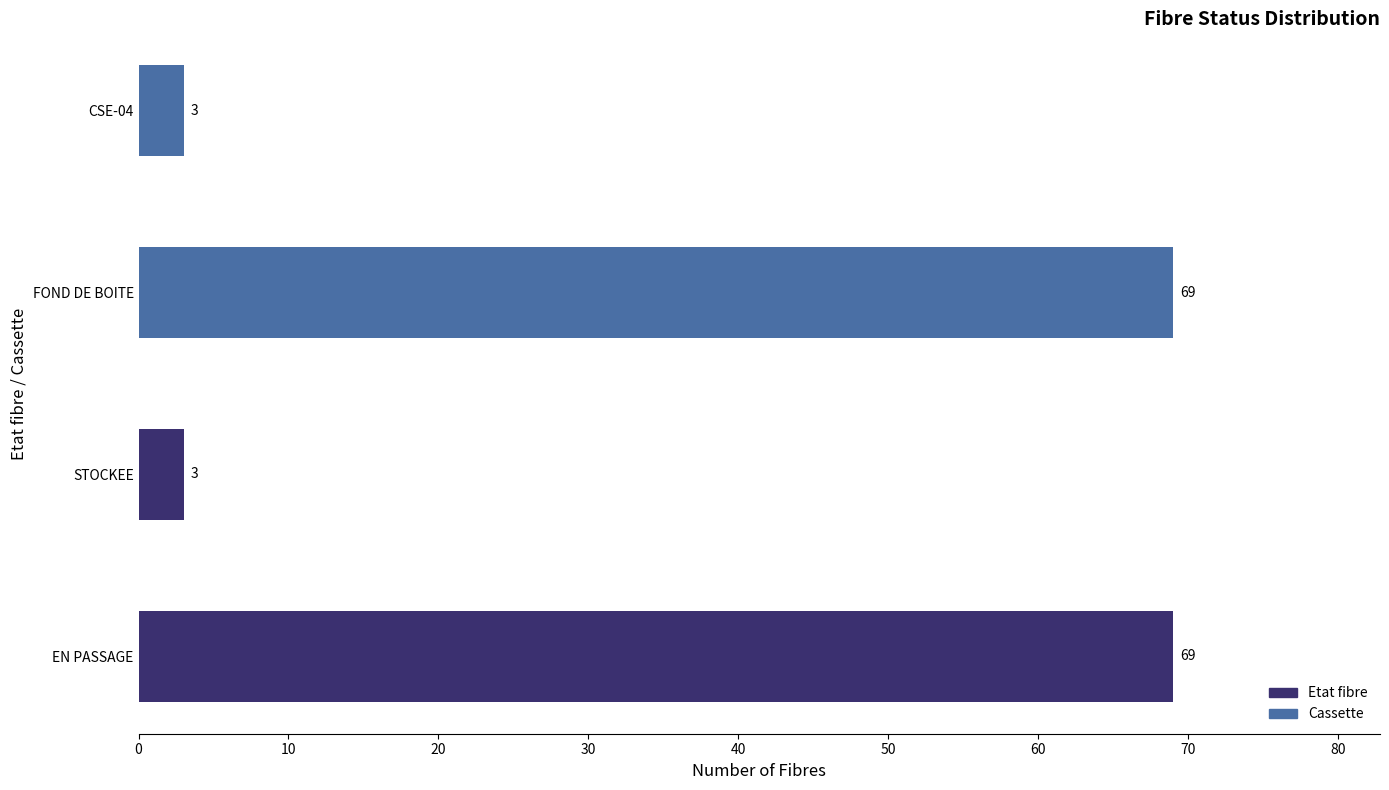

What is the greatest value displayed?

69